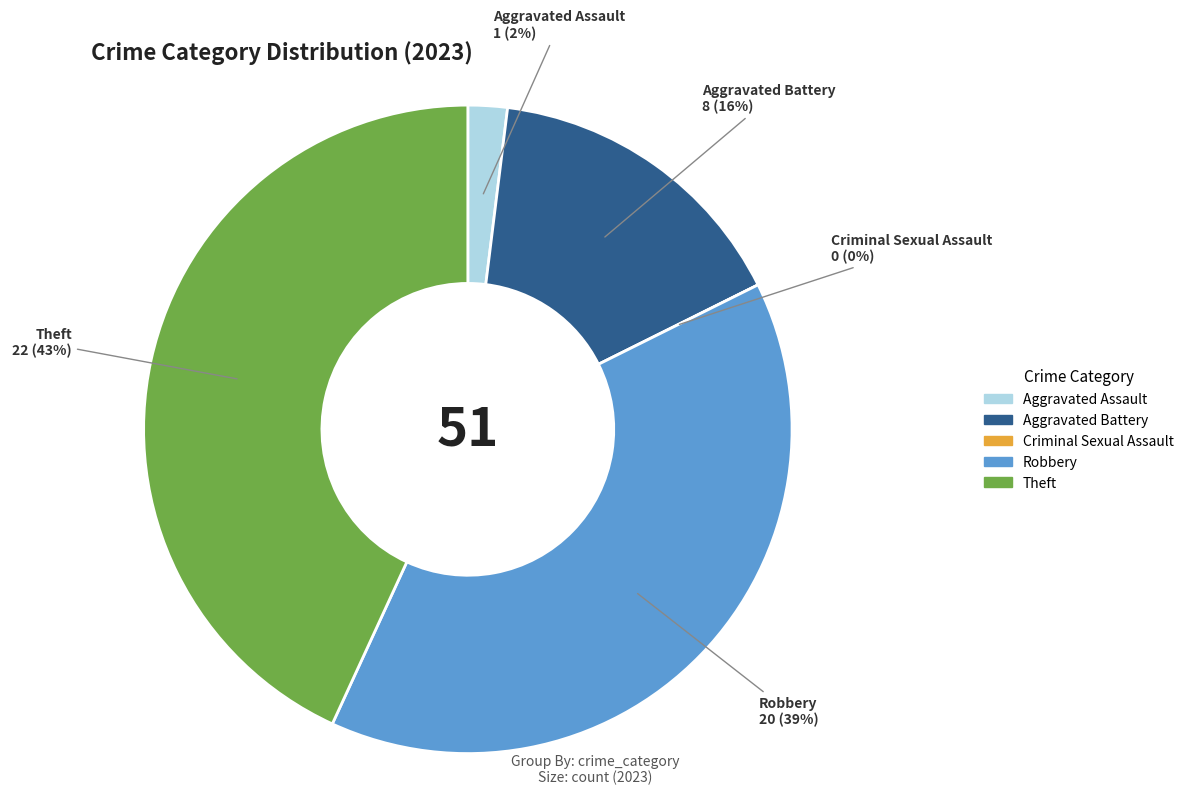

Rank the categories by value from highest to lowest.

Theft, Robbery, Aggravated Battery, Aggravated Assault, Criminal Sexual Assault